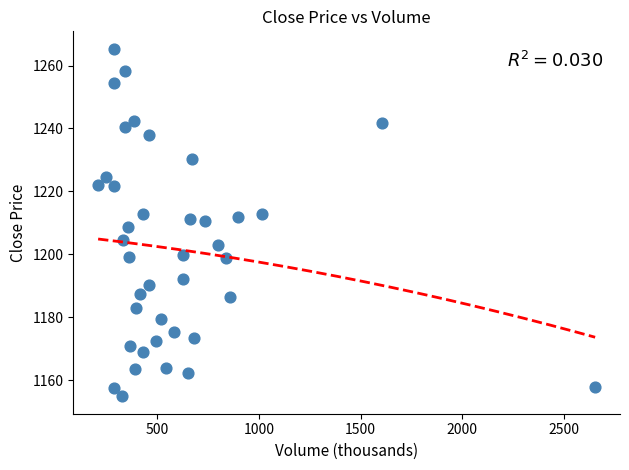

What is the range of X values (max minus min)?

2442.1